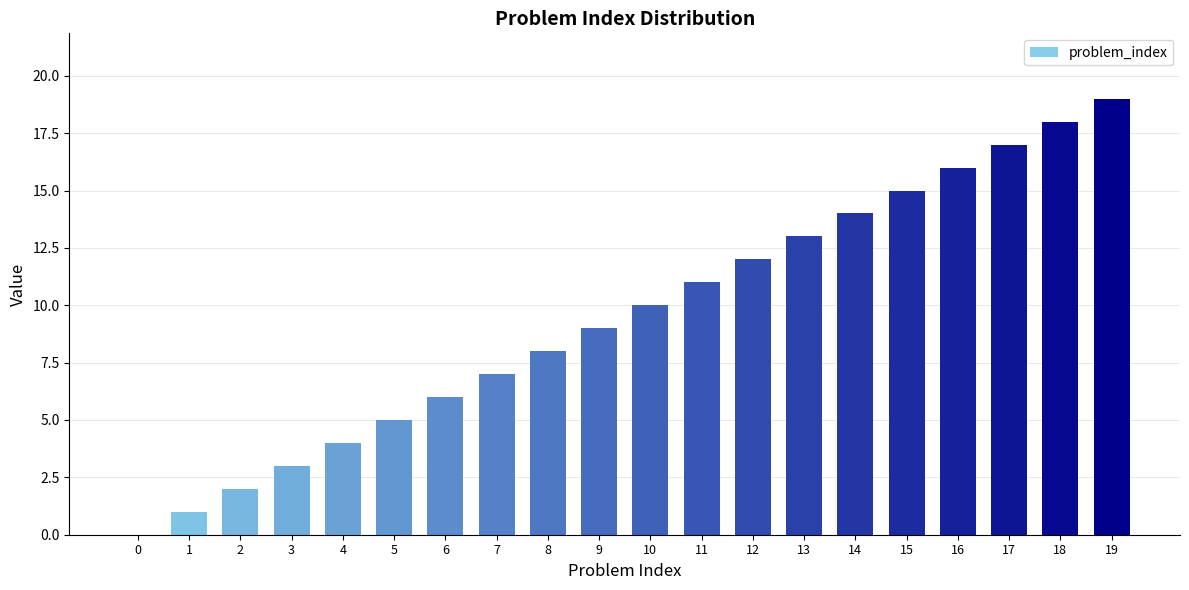

Approximately how many times larger is the value at 14 compared to 9?

1.6